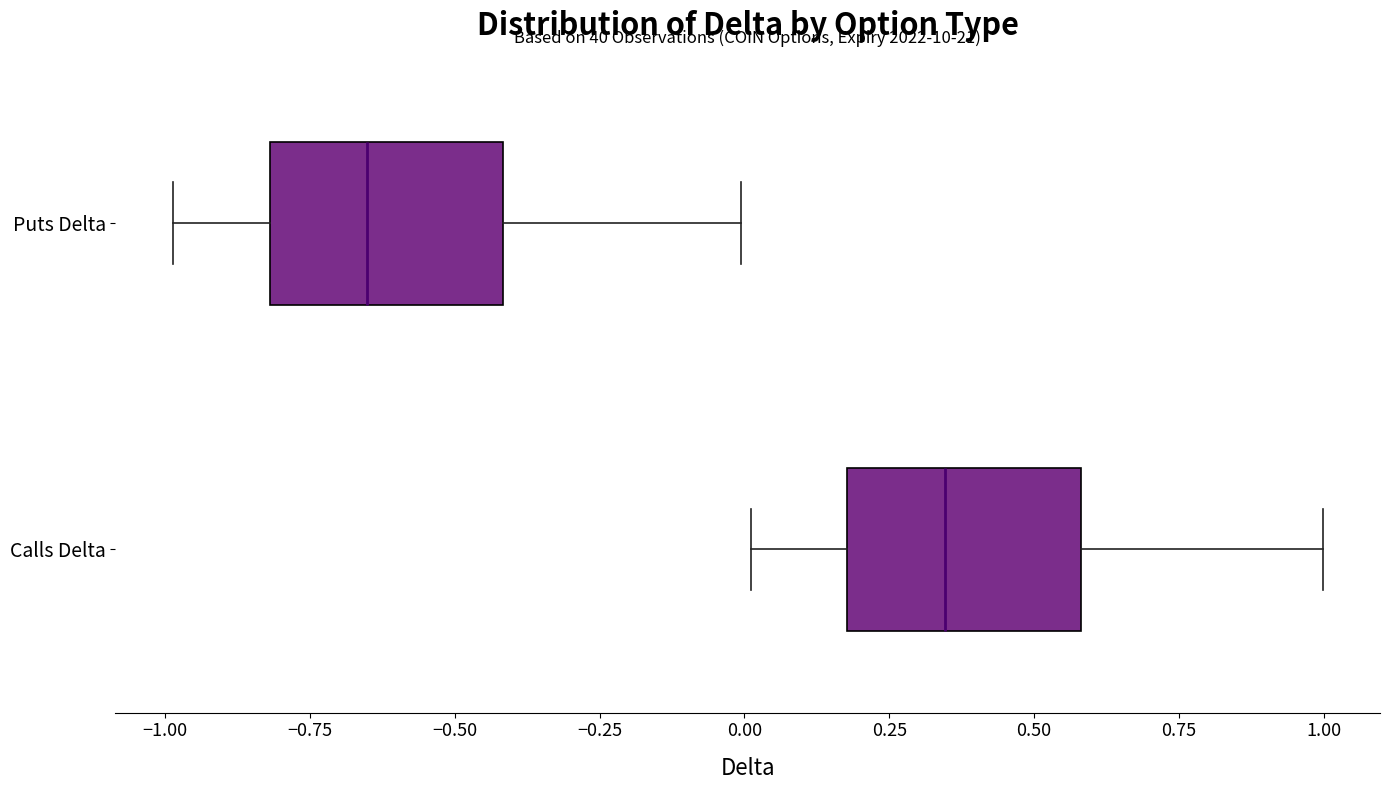

Which box has the furthest to the right median line?

Calls Delta